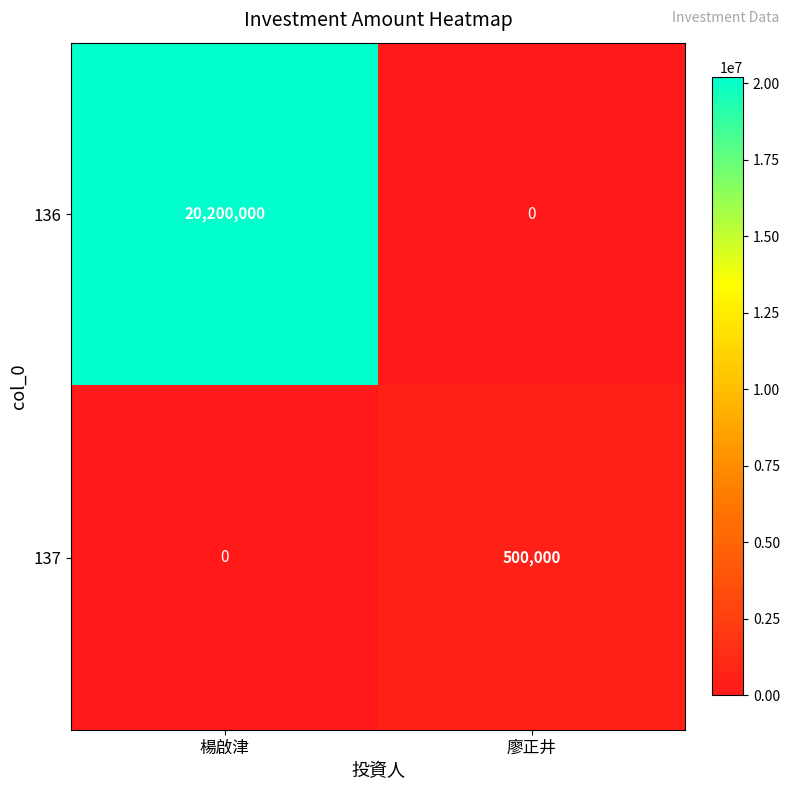

Rank the series by their average value, from highest to lowest.

136, 137